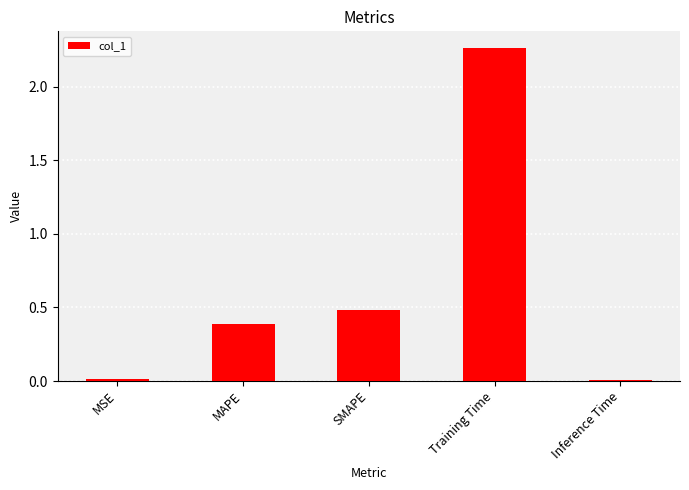

Which label corresponds to the largest value in the chart?

Training Time